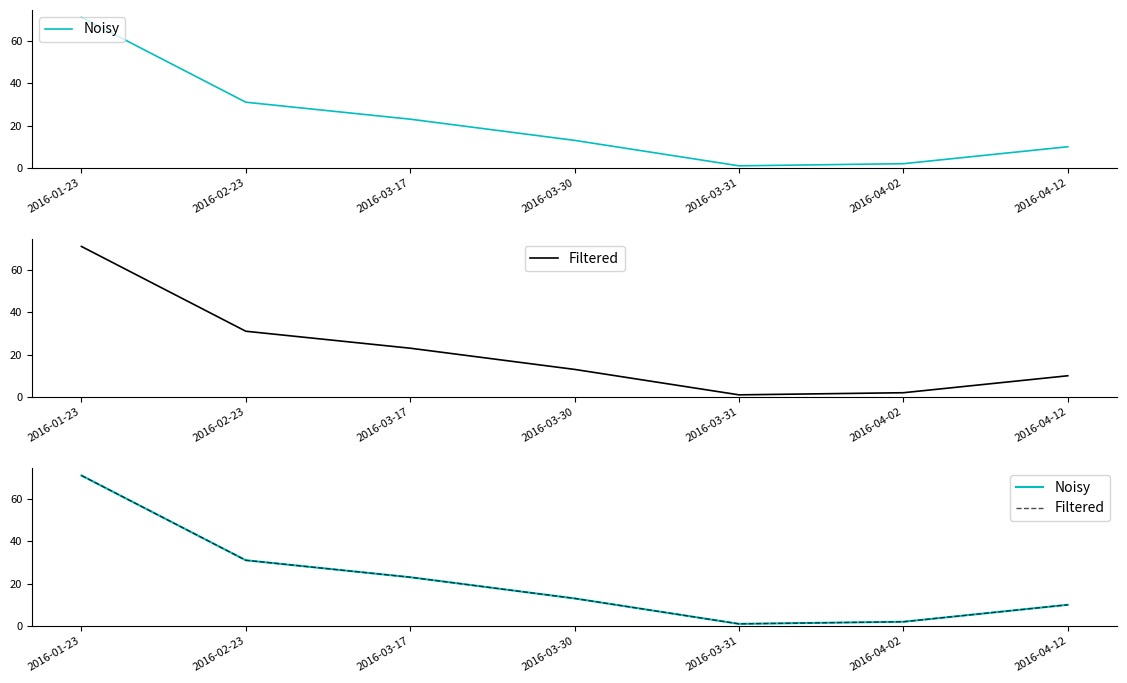

What is the label of the 7th point from the right?

2016-01-23